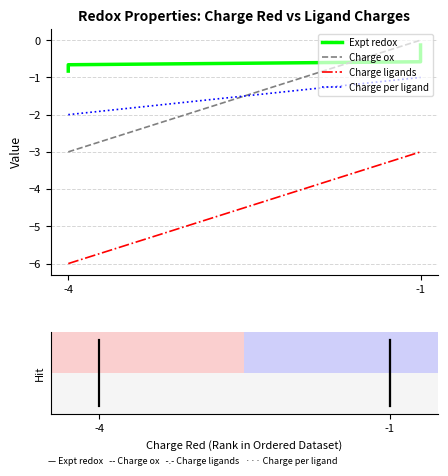

What is the value of the Charge ox point at the 1st from the left?

-3.0